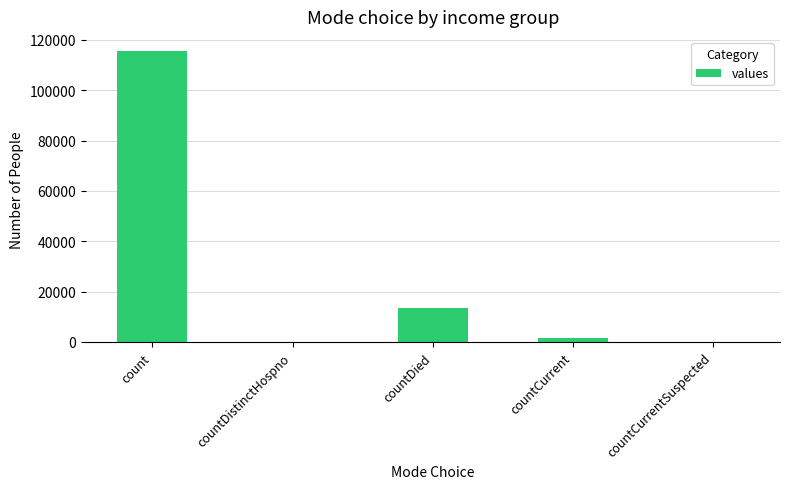

What is the greatest value displayed?

115379